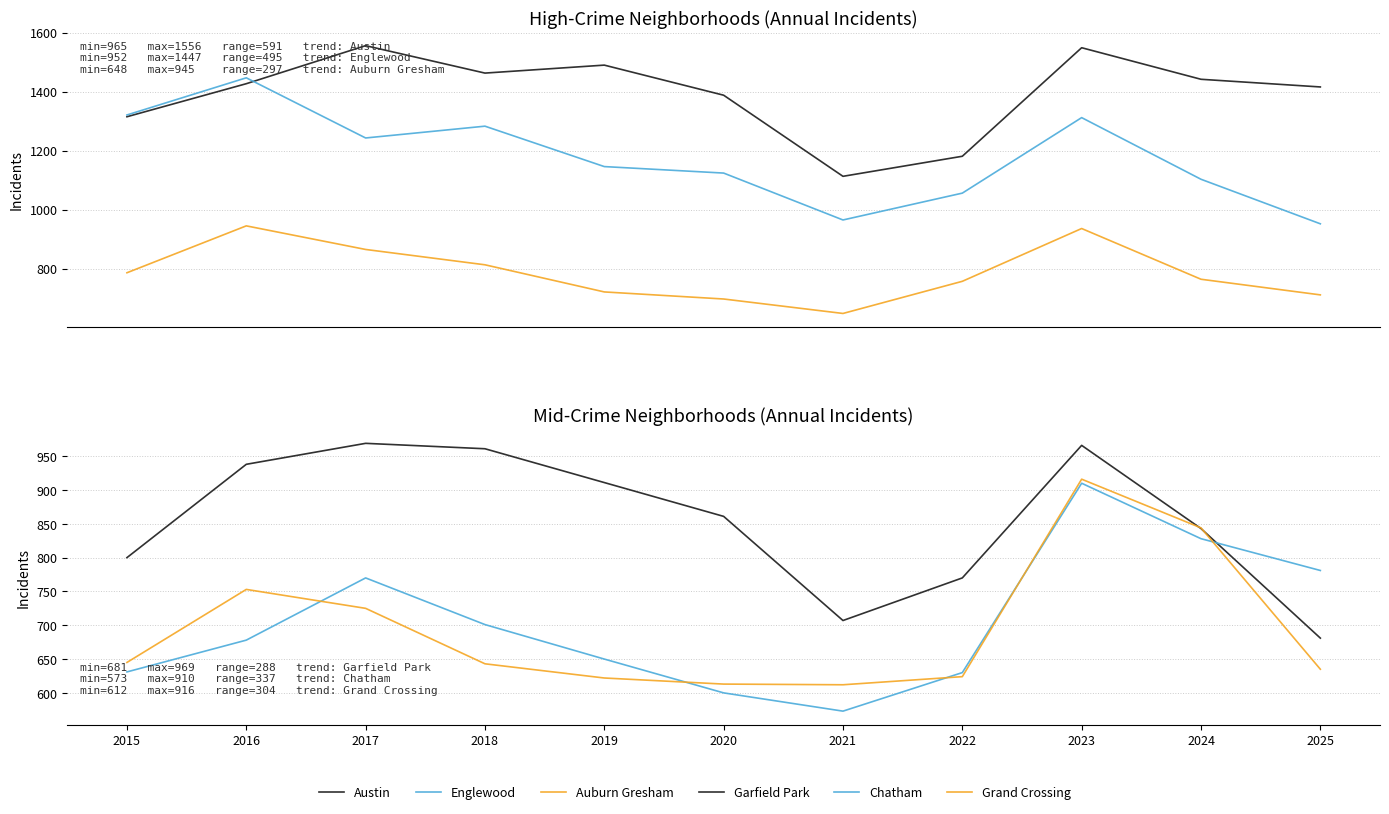

At which label does Auburn Gresham first exceed 764?

2015